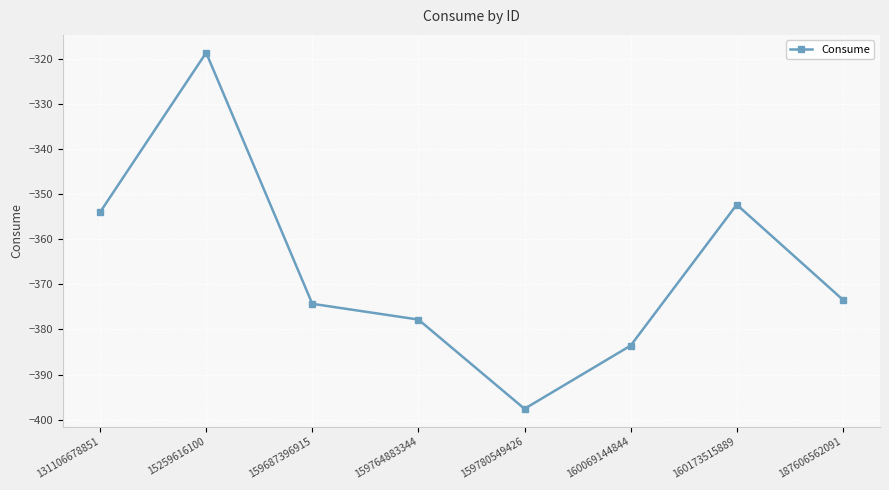

What position from the left is 131106678851?

1